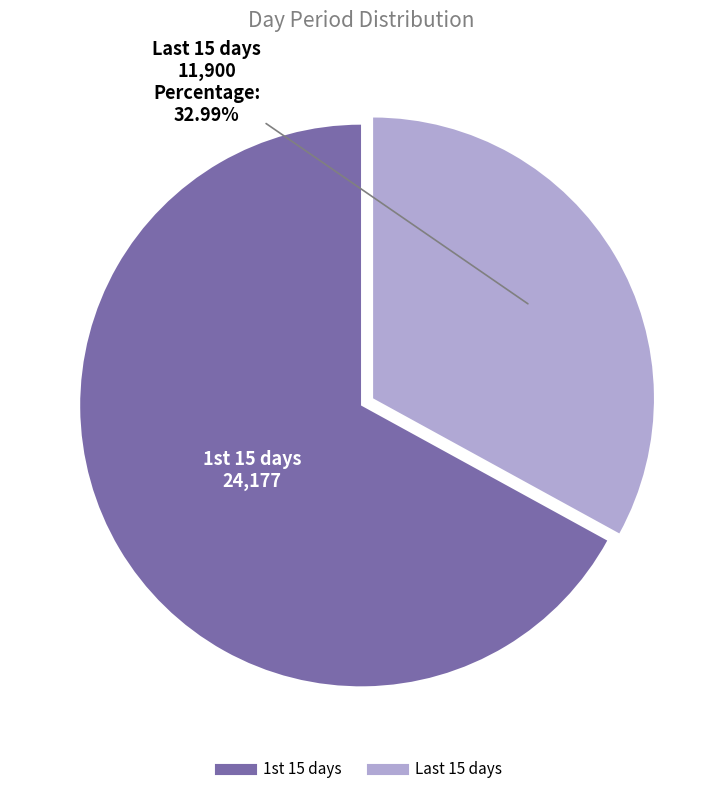

Rank the categories by value from lowest to highest.

Last 15 days, 1st 15 days